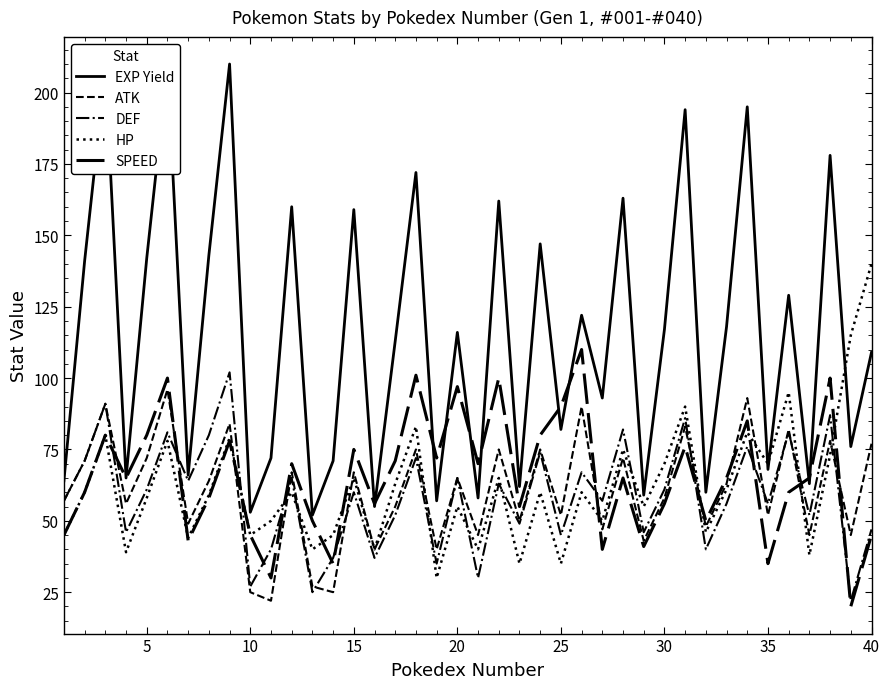

Reading left to right, list all the values displayed in this chart.

EXP Yield: 64	141	208	65	142	209	66	143	210	53	72	160	52	71	159	55	113	172	57	116	58	162	62	147	82	122	93	163	59	117	194	60	118	195	68	129	63	178	76	109
ATK: 57	71	91	56	72	96	49	64	84	25	22	67	27	25	67	40	55	75	40	65	45	75	50	75	52	90	47	72	43	58	83	48	63	93	52	82	45	78	45	77
DEF: 57	71	91	46	61	81	64	80	102	27	40	65	25	37	60	37	52	72	35	65	30	63	49	74	45	67	57	82	46	61	86	40	56	76	56	81	52	87	22	47
HP: 45	60	80	39	58	78	44	59	79	45	50	60	40	45	65	40	63	83	30	55	40	65	35	60	35	60	50	75	55	70	90	46	61	81	70	95	38	73	115	140
SPEED: 45	60	80	65	80	100	43	58	78	45	30	70	50	35	75	56	71	101	72	97	70	100	55	80	90	110	40	65	41	56	76	50	65	85	35	60	65	100	20	45